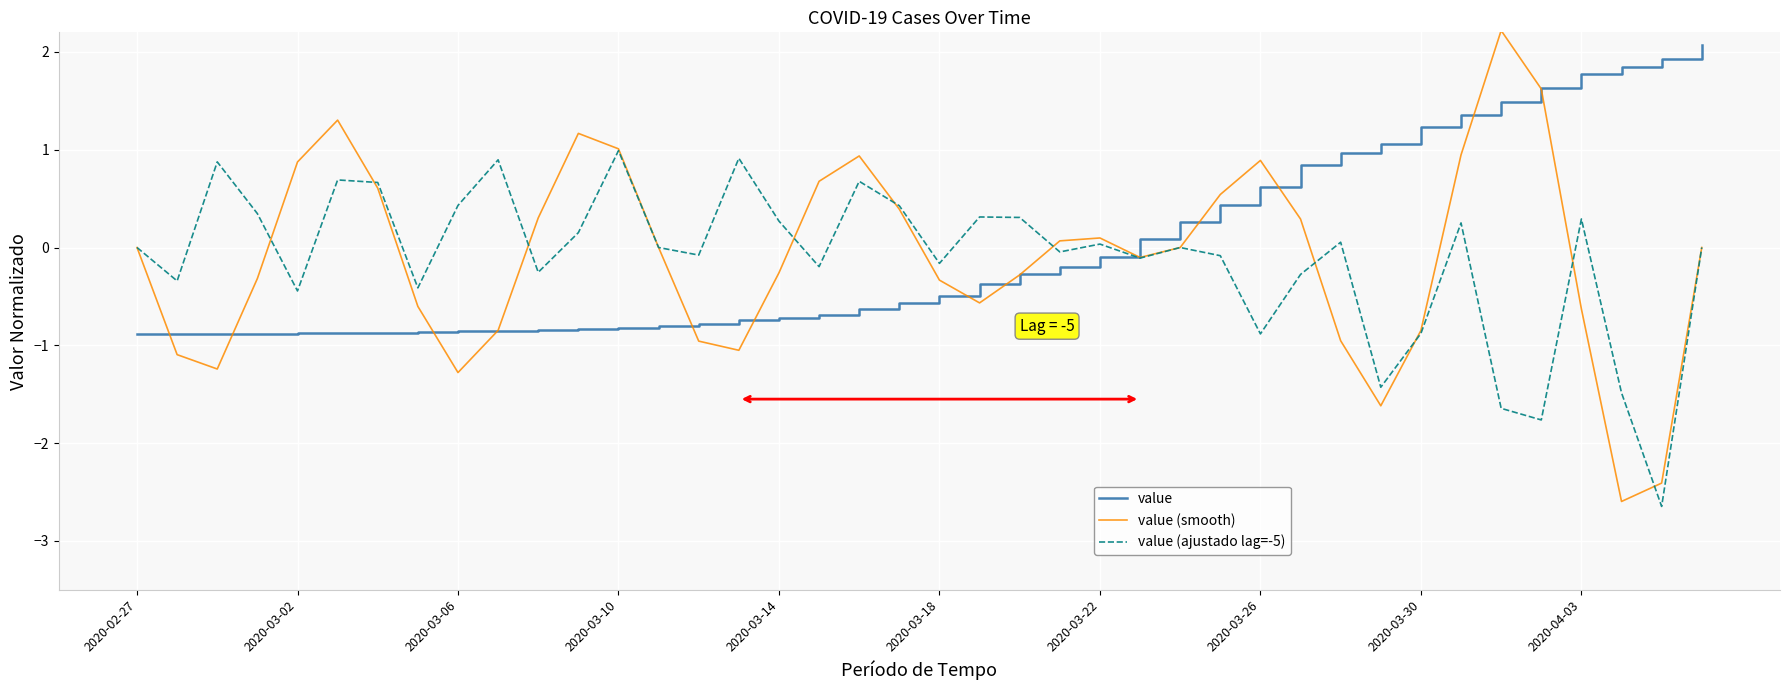

Does the chart display data point markers on the line(s)?

No